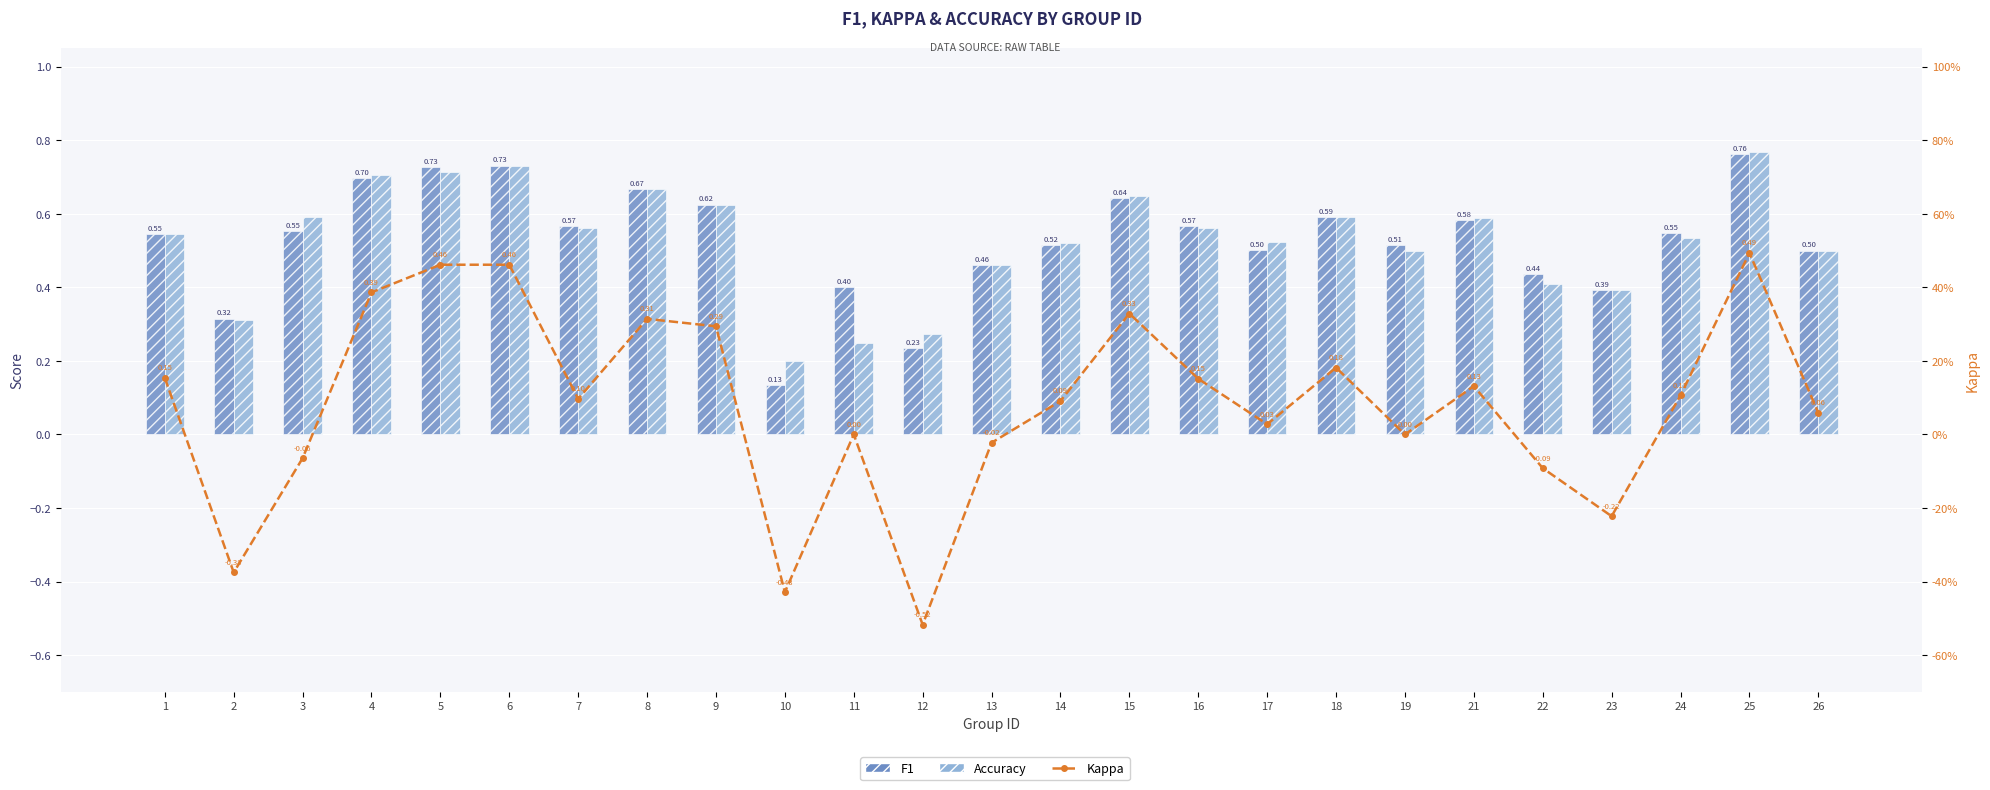

Is it true that Kappa equals -0.3 at 12?

False